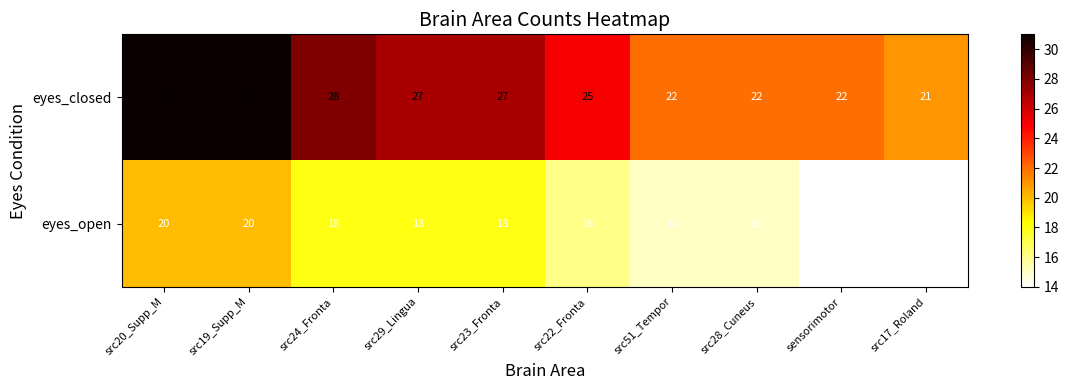

Reading left to right, transcribe all the data shown in this chart.

eyes_closed: 31	31	28	27	27	25	22	22	22	21
eyes_open: 20	20	18	18	18	16	15	15	14	14